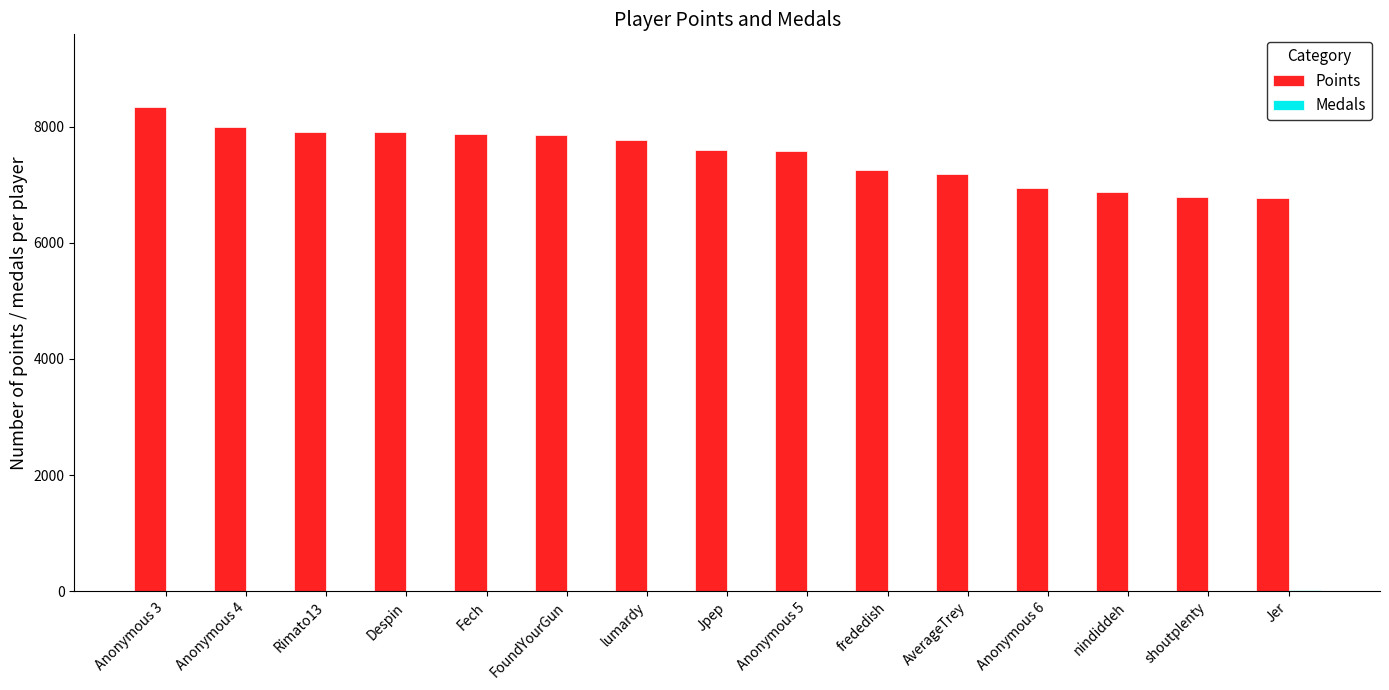

How many categories are shown in the chart?

15